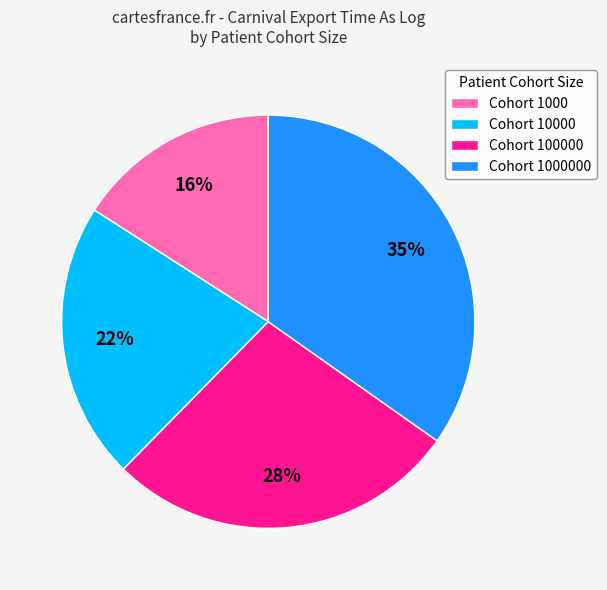

How many segments does this pie chart have?

4